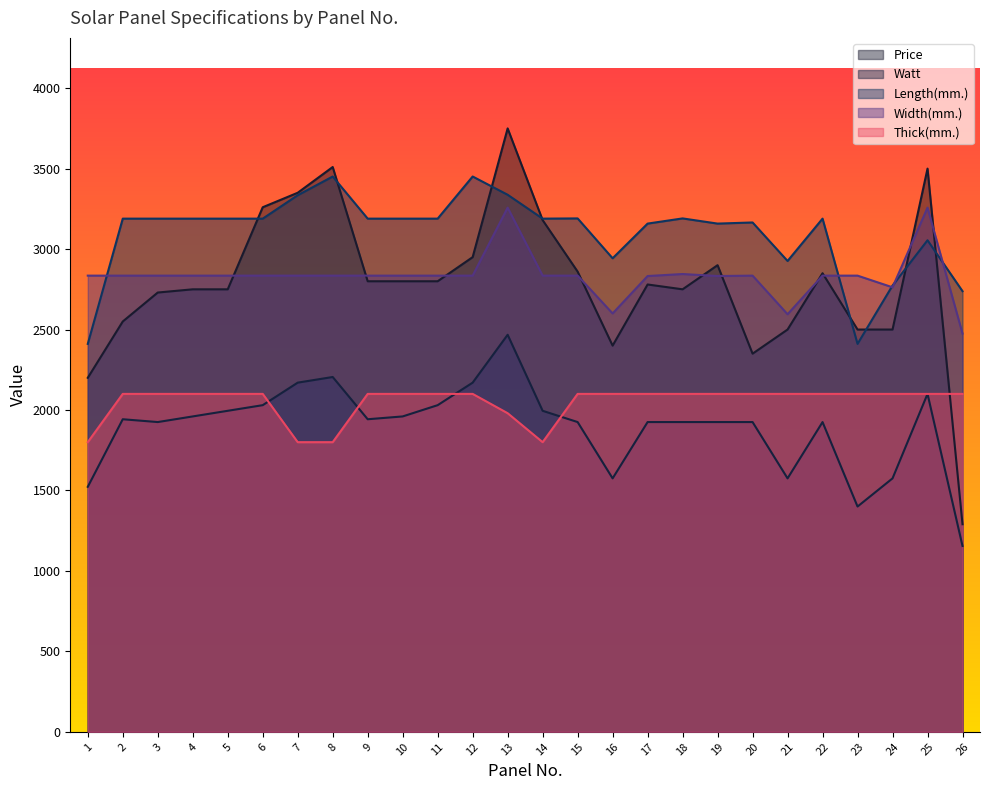

The Price series shows 2780.0 at 17. True or false?

True